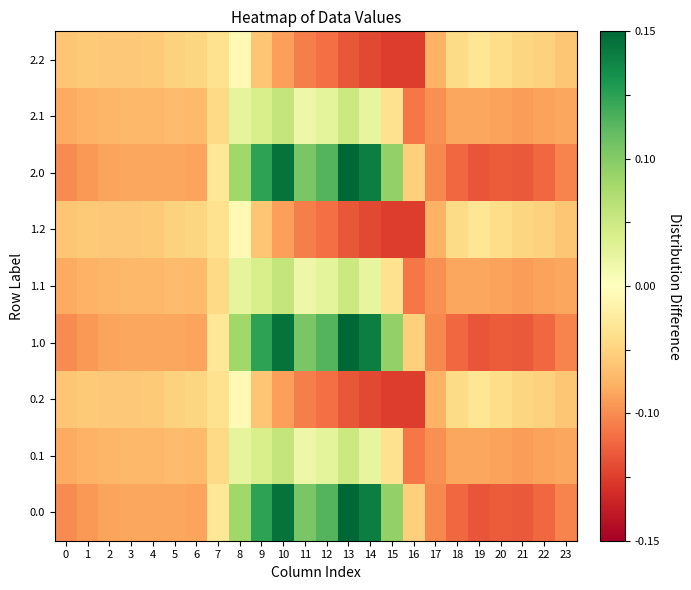

How many distinct data groups are displayed?

9